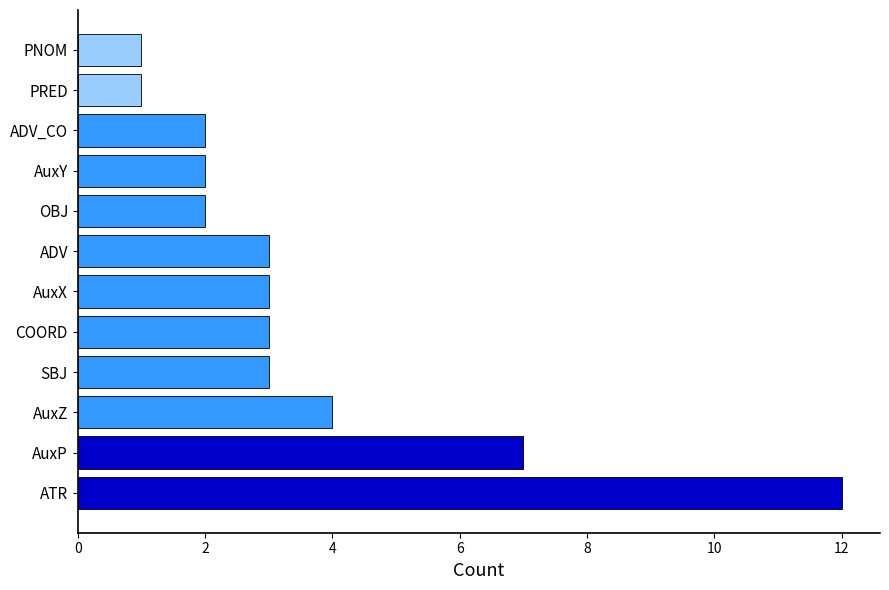

Which label corresponds to the largest value in the chart?

ATR